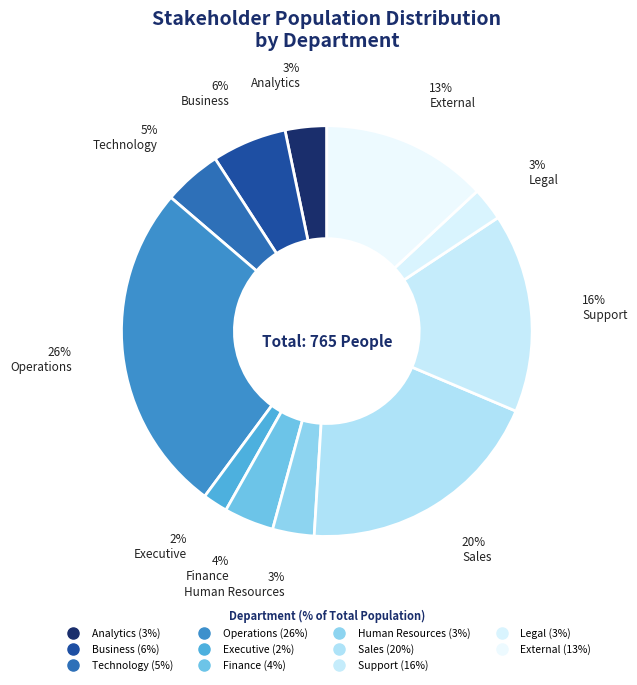

The Business slice represents 6% of the pie. True or false?

True